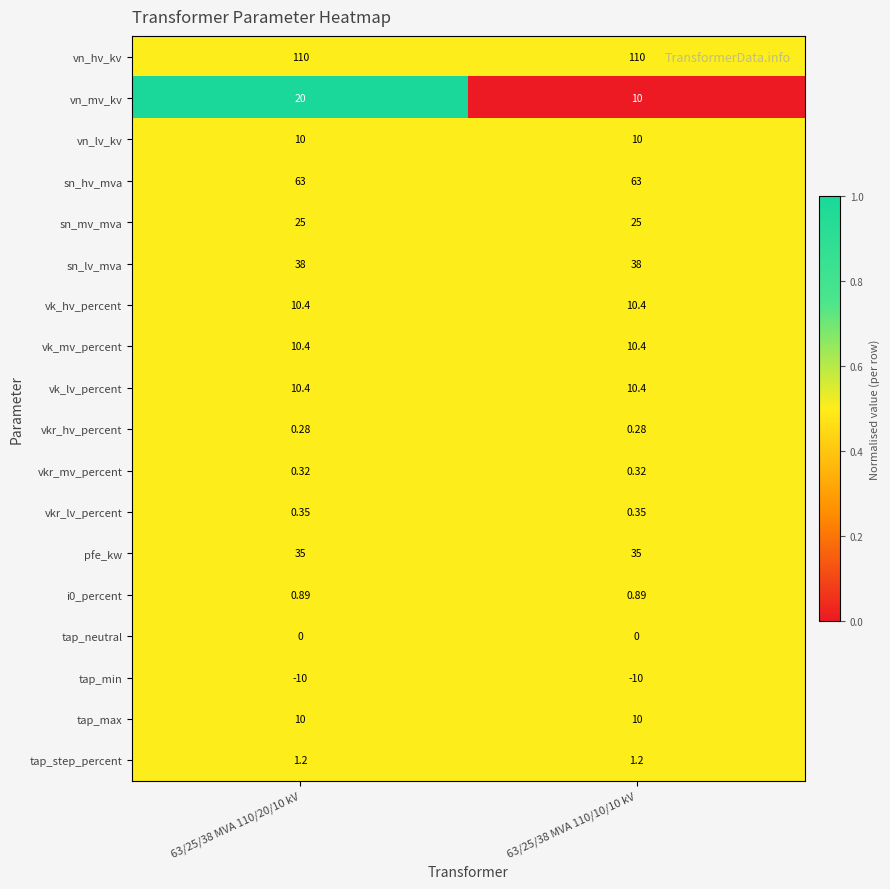

Which series has the largest range (max minus min)?

vn_mv_kv